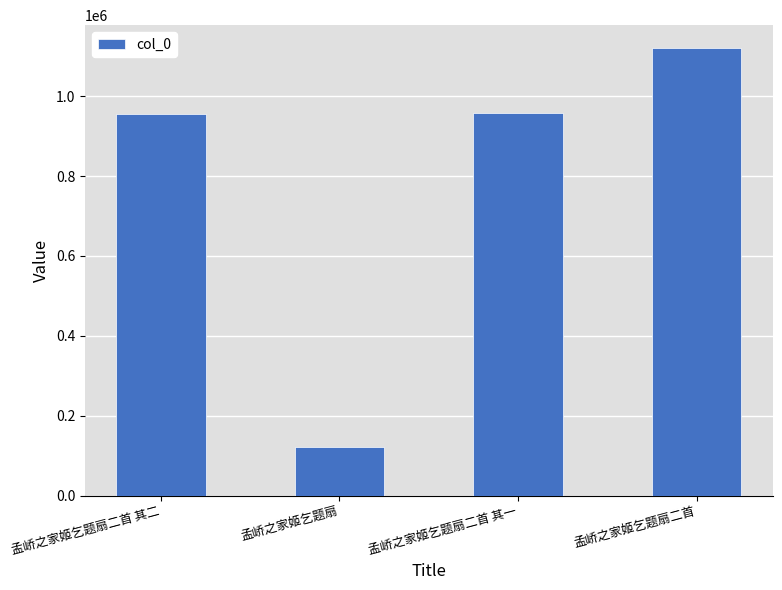

Between 孟峤之家姬乞题扇二首 and 孟峤之家姬乞题扇, which is larger?

孟峤之家姬乞题扇二首